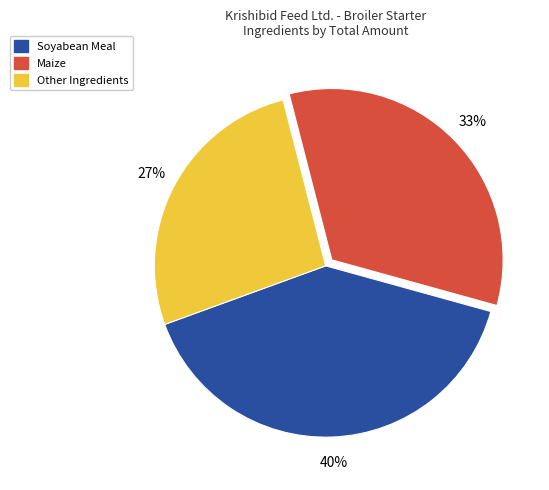

Does any single category account for the majority?

No